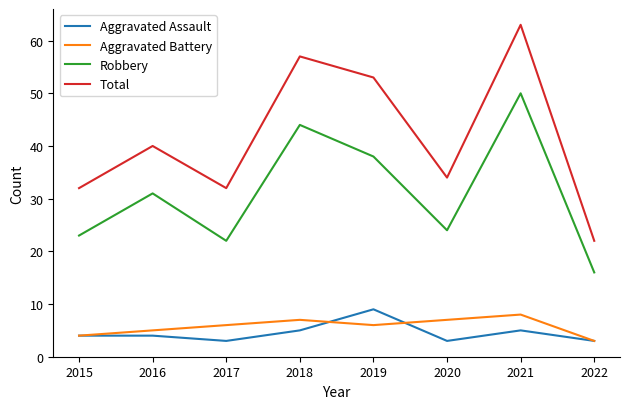

Reading right to left, transcribe all the data shown in this chart.

Aggravated Assault: 3	5	3	9	5	3	4	4
Aggravated Battery: 3	8	7	6	7	6	5	4
Robbery: 16	50	24	38	44	22	31	23
Total: 22	63	34	53	57	32	40	32